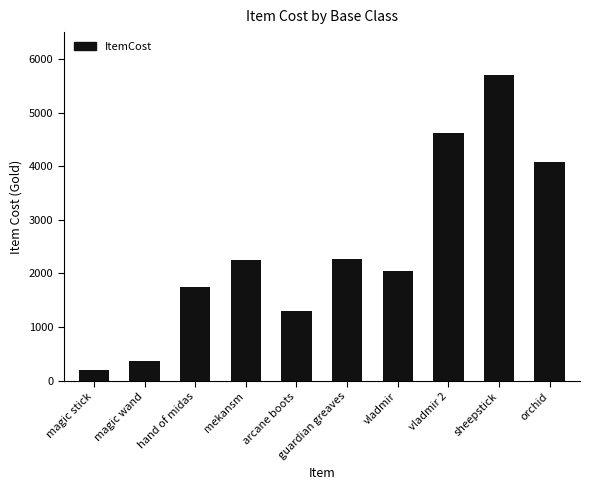

What is the value of the 9th bar from the left?

5700